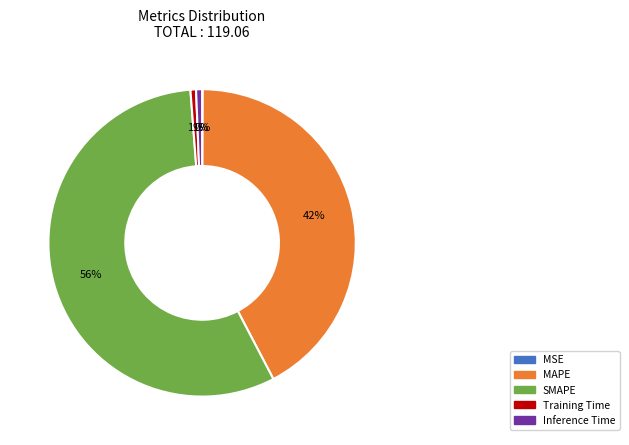

Is there any slice that represents more than half of the pie?

Yes